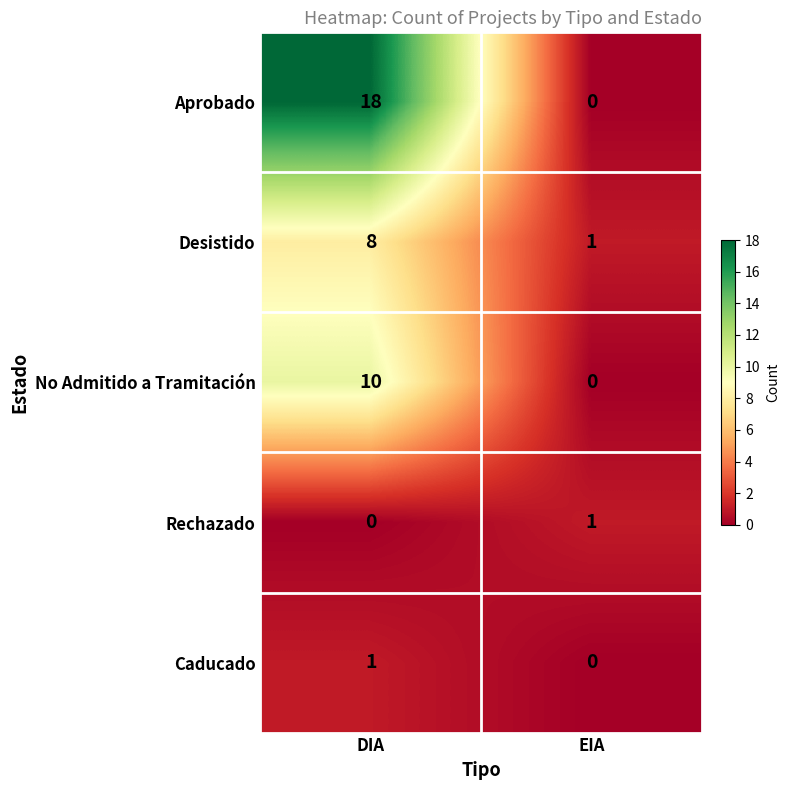

At DIA, list the series in order from largest to smallest.

Aprobado, No Admitido a Tramitación, Desistido, Caducado, Rechazado